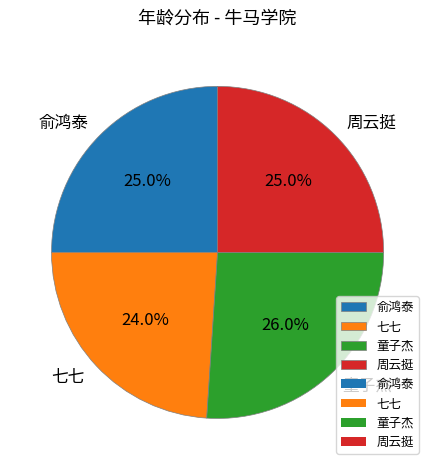

The 俞鸿泰 slice represents 25% of the pie. True or false?

True